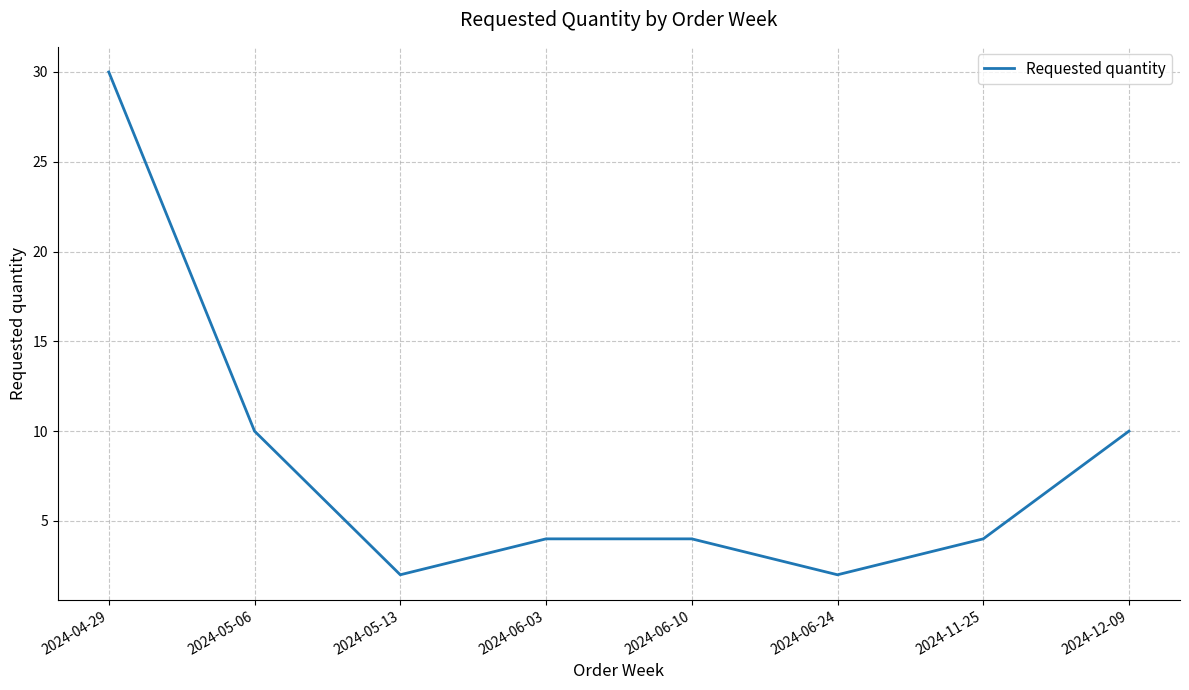

What is the sum of the values at 2024-06-03 and 2024-06-10?

8